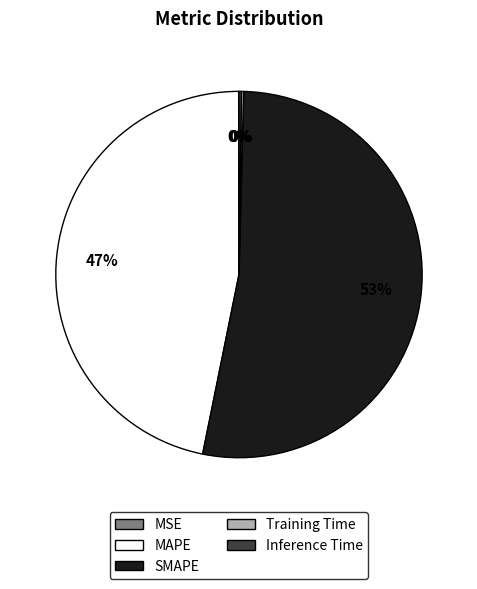

To the nearest percent, what is the difference between the largest and smallest slice percentages?

53%